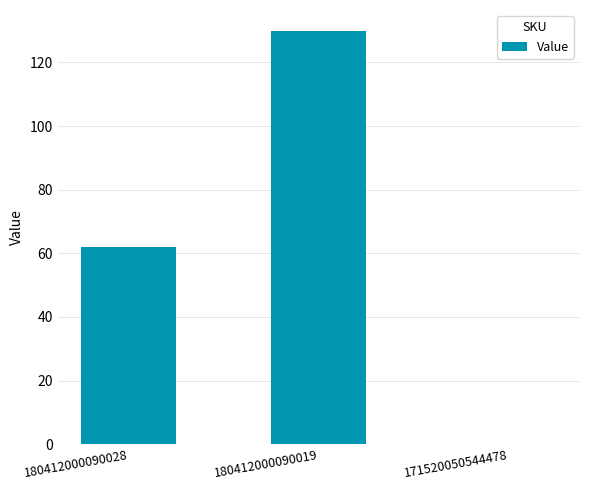

What is the maximum value shown in the chart?

130